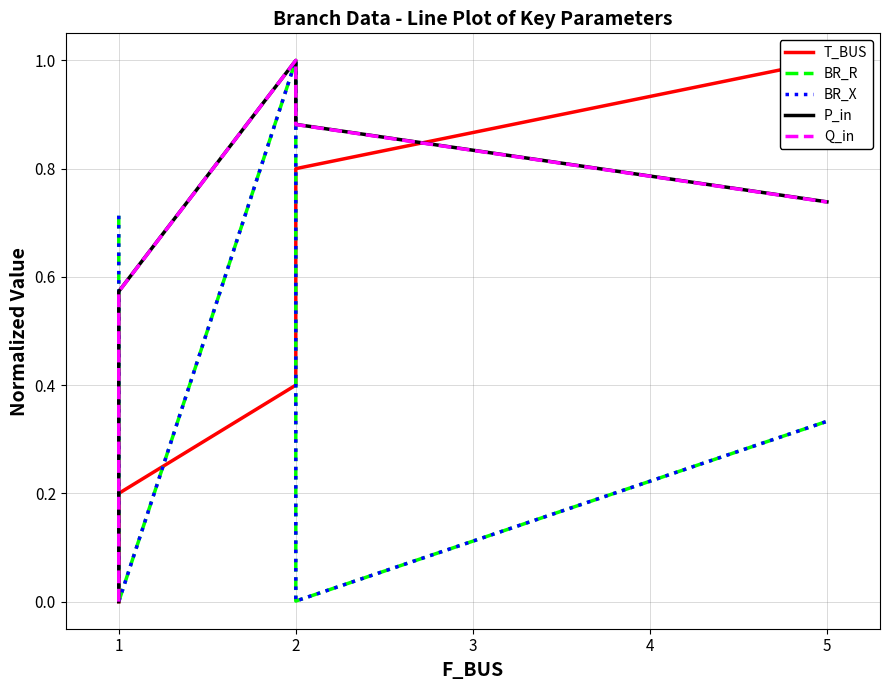

Is this an area chart (filled region under the line)?

No